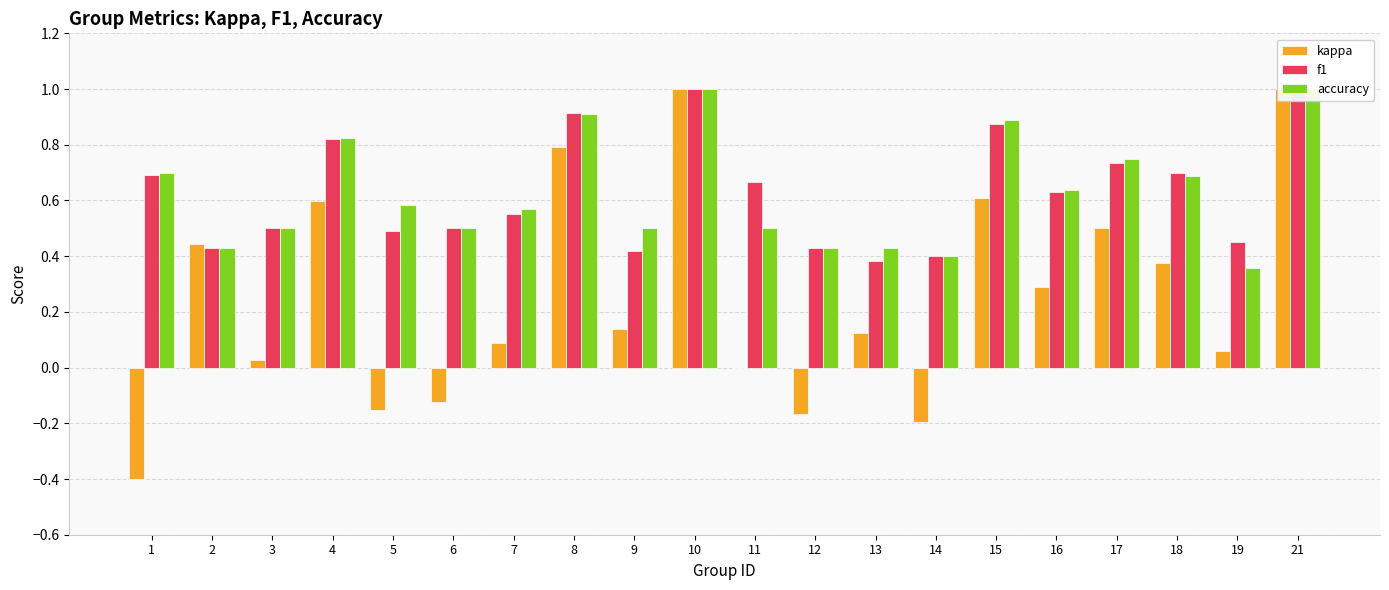

What is the spread (max minus min) of values at 16?

0.3